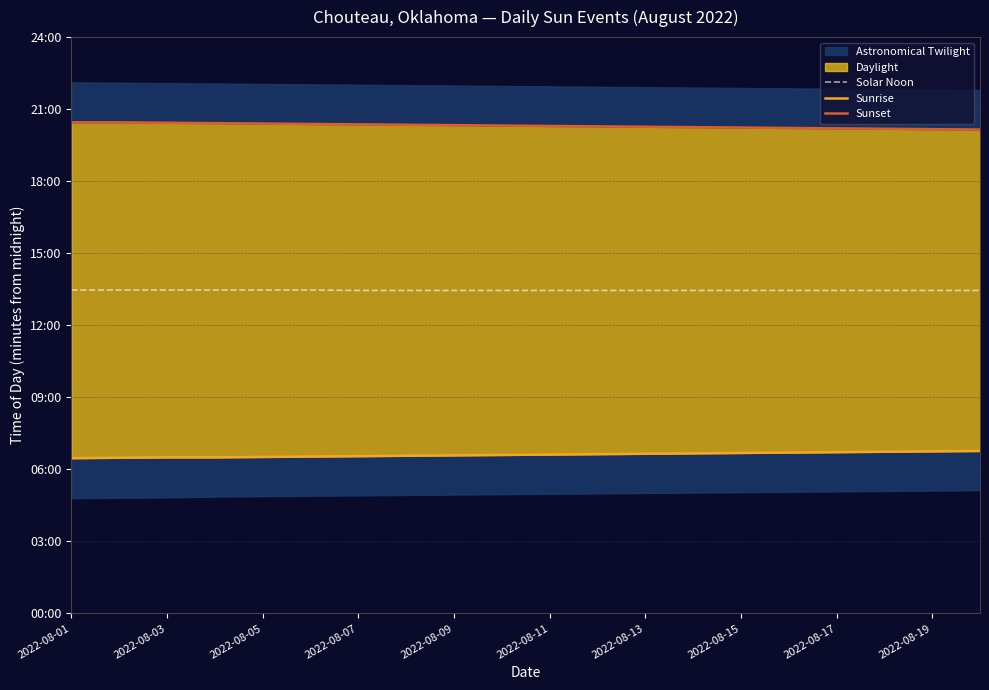

How many data points in Solar Noon are above 807?

6